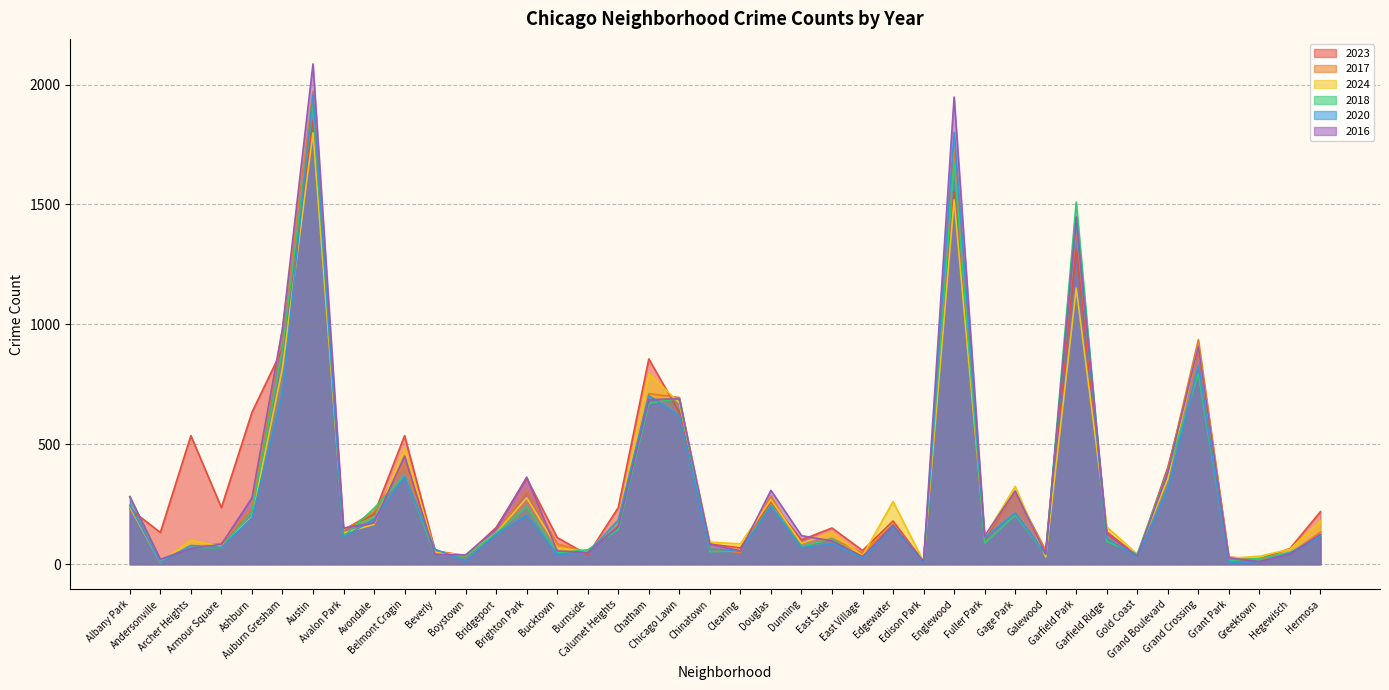

Does the chart have visible grid lines?

Yes